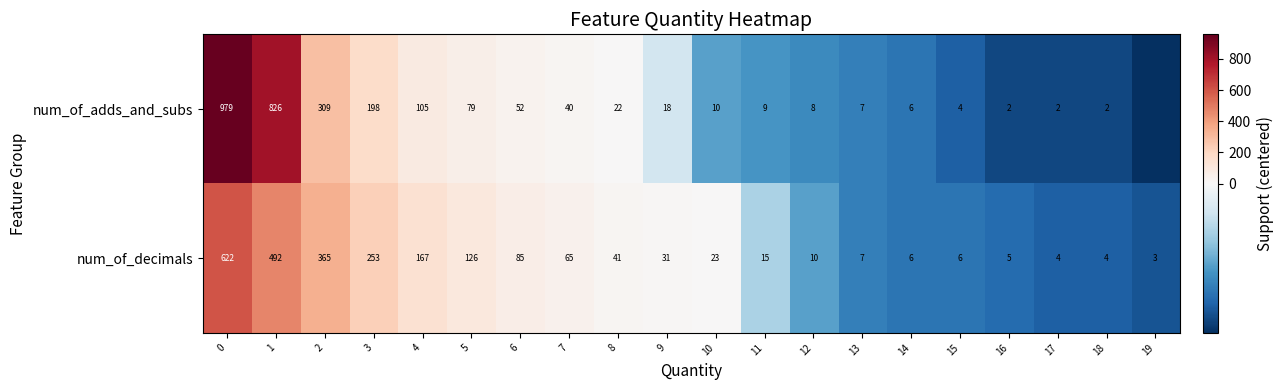

What is the approximate value of num_of_decimals at 0, to the nearest 100?

600